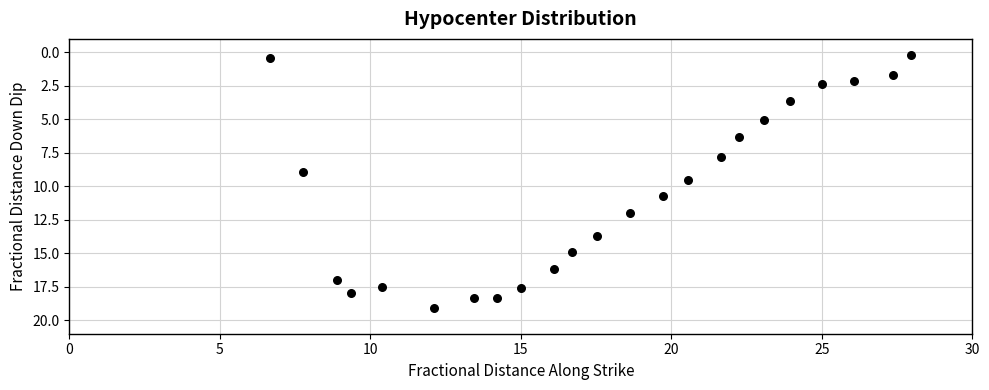

What is the range of X values (max minus min)?

21.3